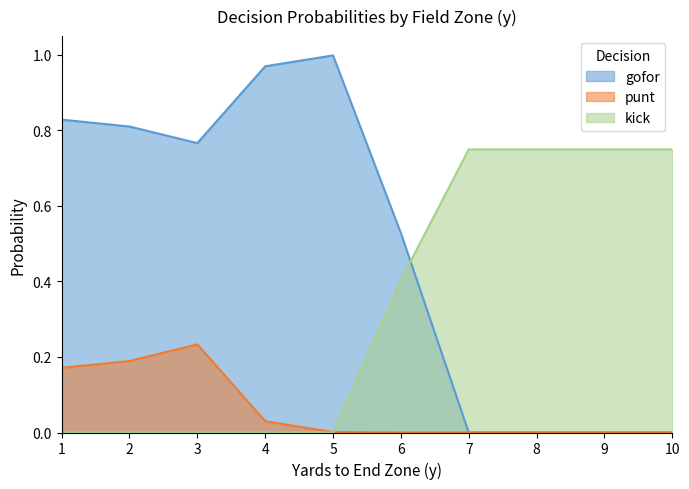

True or false: gofor has a value of 0.6 at 1.

False